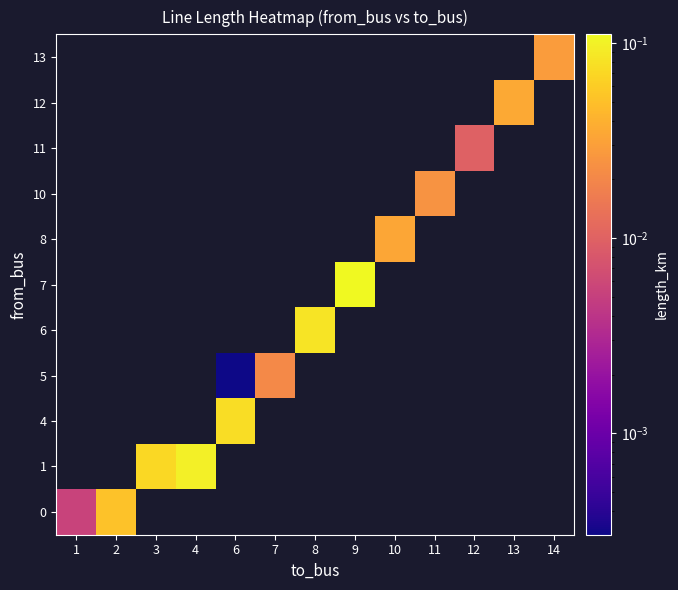

How many values in 0 are above zero?

2